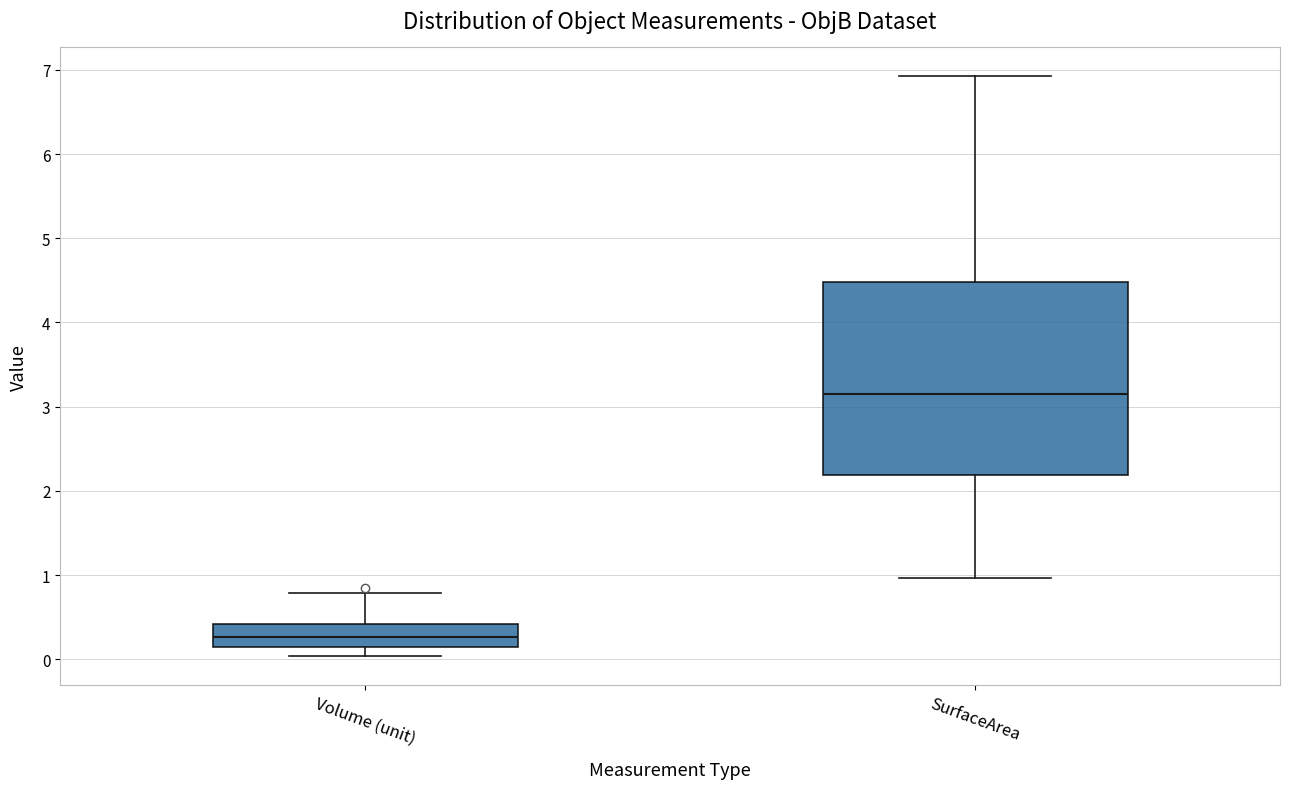

Reading left to right, transcribe this box plot: for each box, give where its median line is, the range the box spans, and where its two whiskers end, as read against the y-axis. The values are not printed on the chart, so give them approximately, as read against the axis.

Volume (unit): median 0.3, box 0.1 to 0.4, whiskers 0.0 to 0.8
SurfaceArea: median 3.2, box 2.2 to 4.5, whiskers 1.0 to 6.9